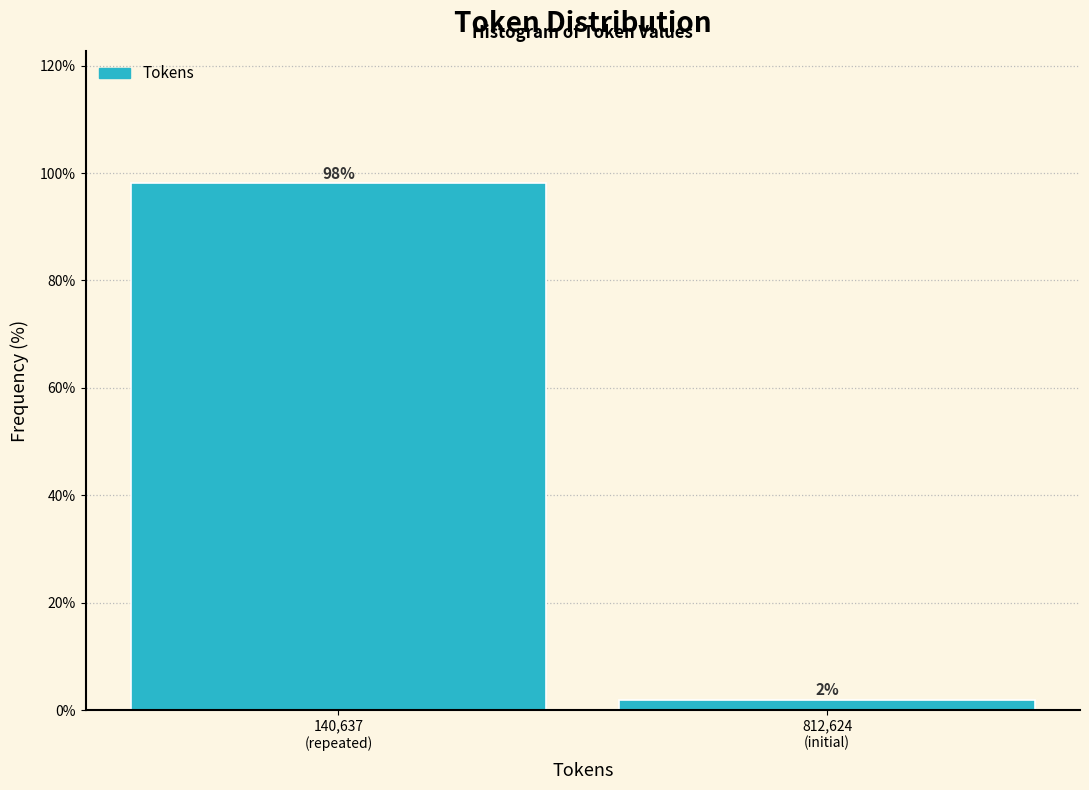

What is the maximum value shown in the chart?

98.1